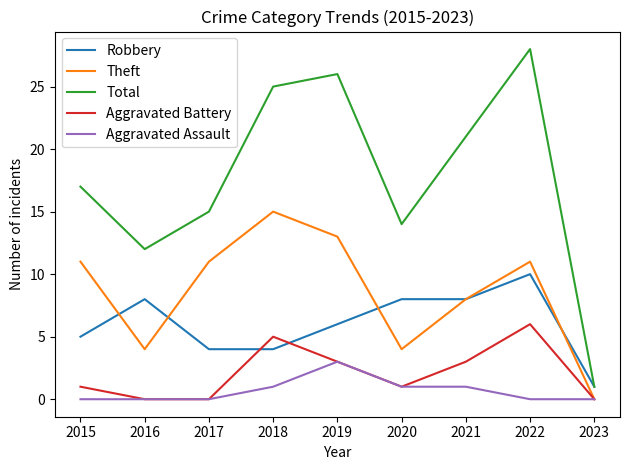

True or false: Robbery and Aggravated Assault cross at least once.

False